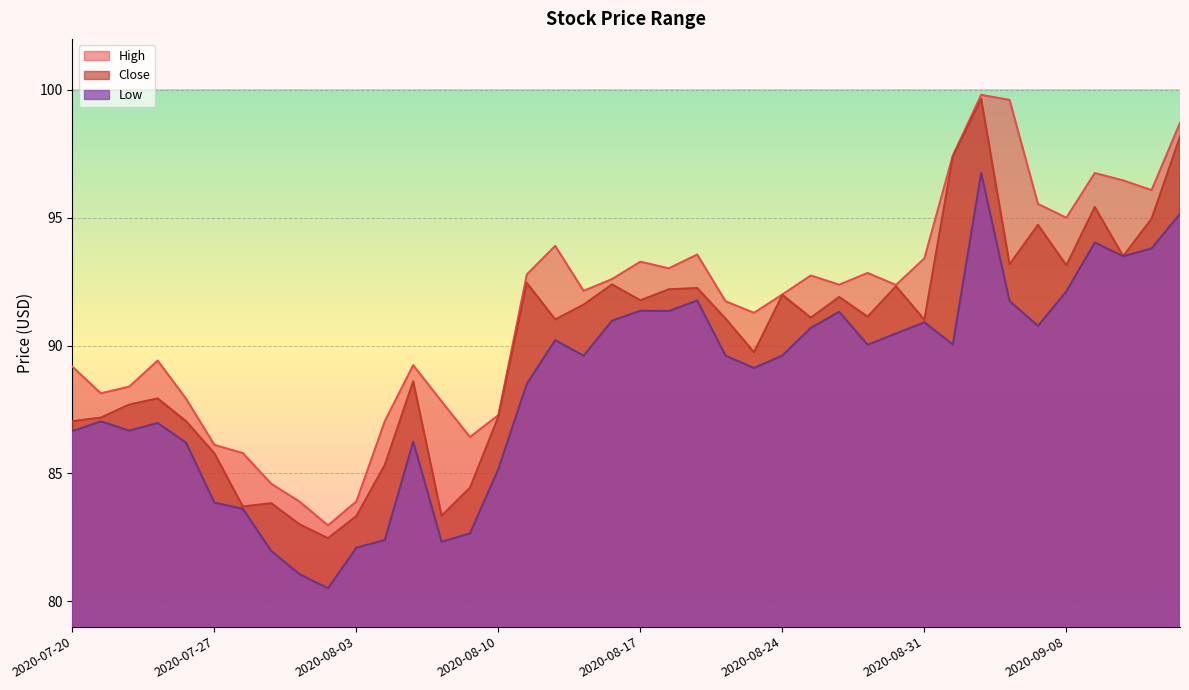

What position from the right is 2020-09-01?

9